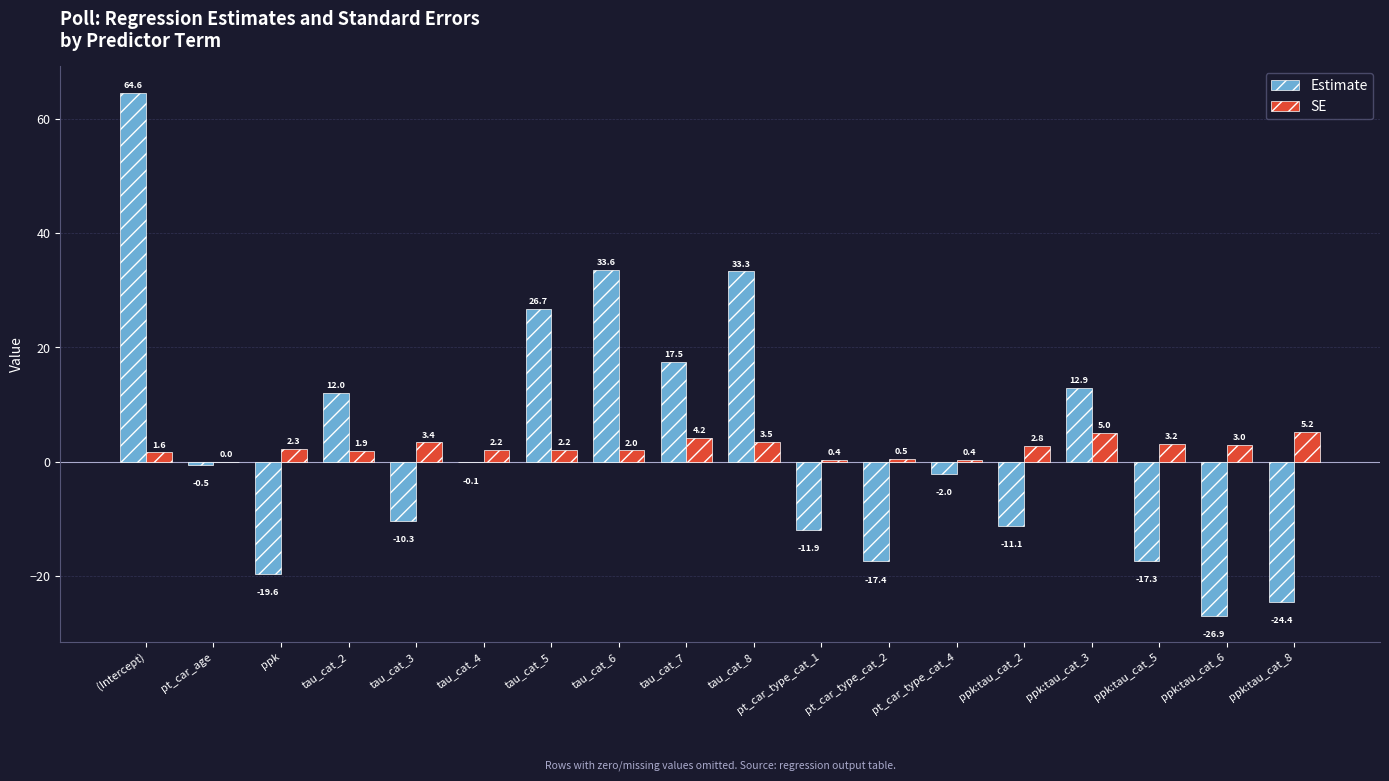

Is it true that SE equals 0.0 at pt_car_age?

True